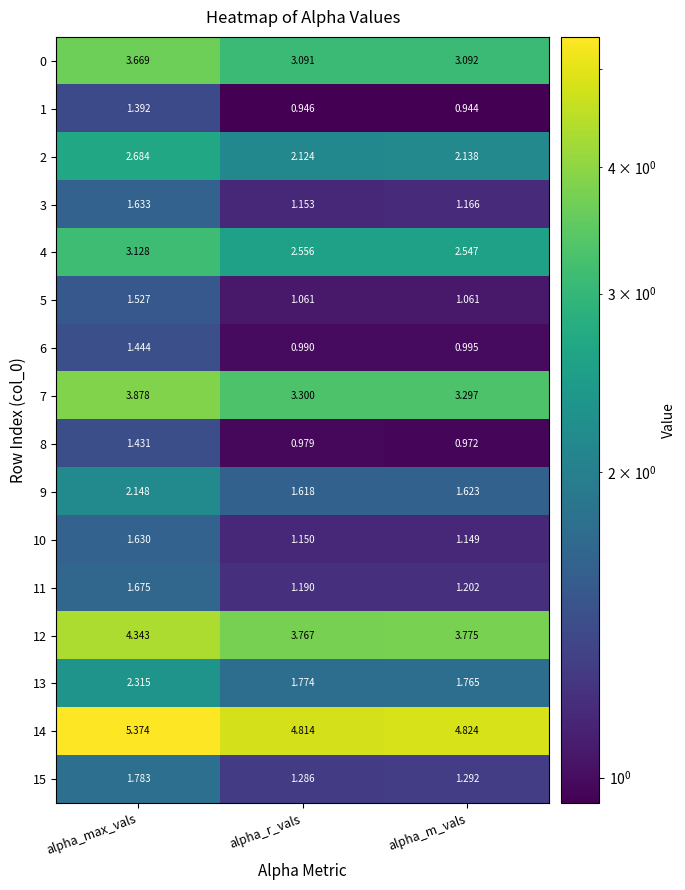

Which label corresponds to the smallest value in the chart?

alpha_m_vals